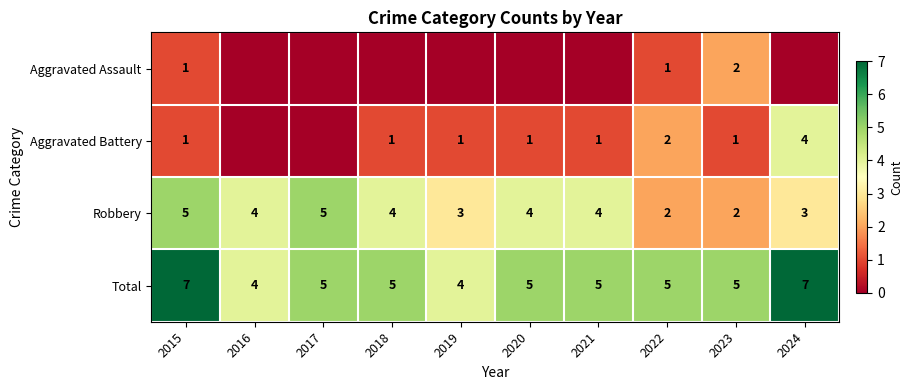

Where does the Total series first go above 5?

2015